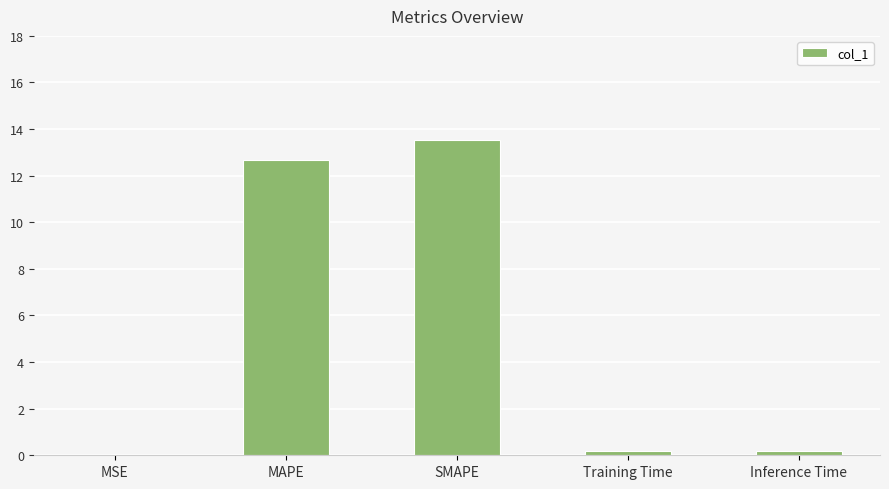

Which has a higher value, Inference Time or MSE?

Inference Time